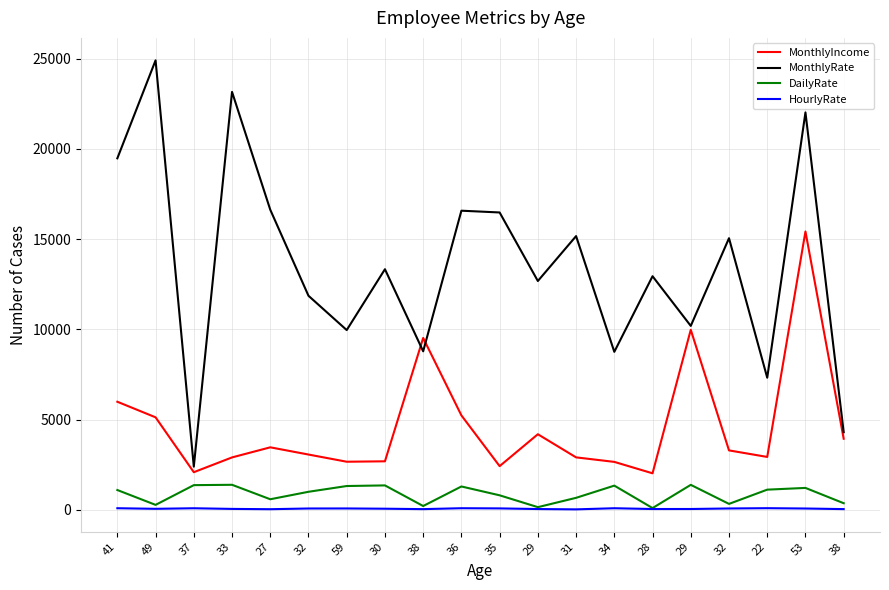

Which series ends up on top after the final intersection of MonthlyIncome and MonthlyRate?

MonthlyRate